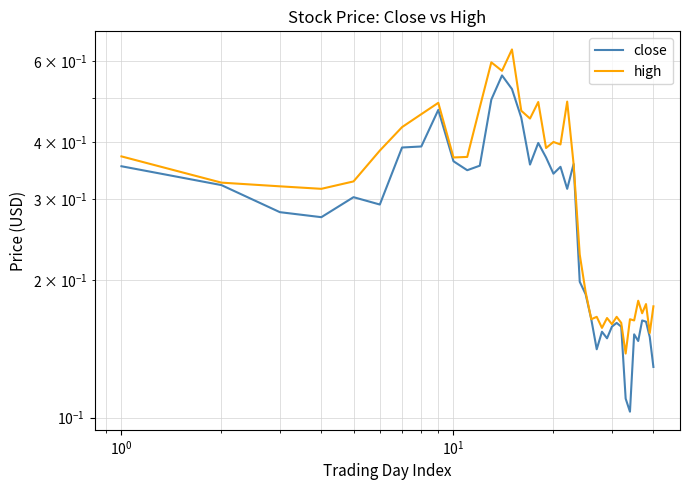

Which series has the largest range (max minus min)?

high